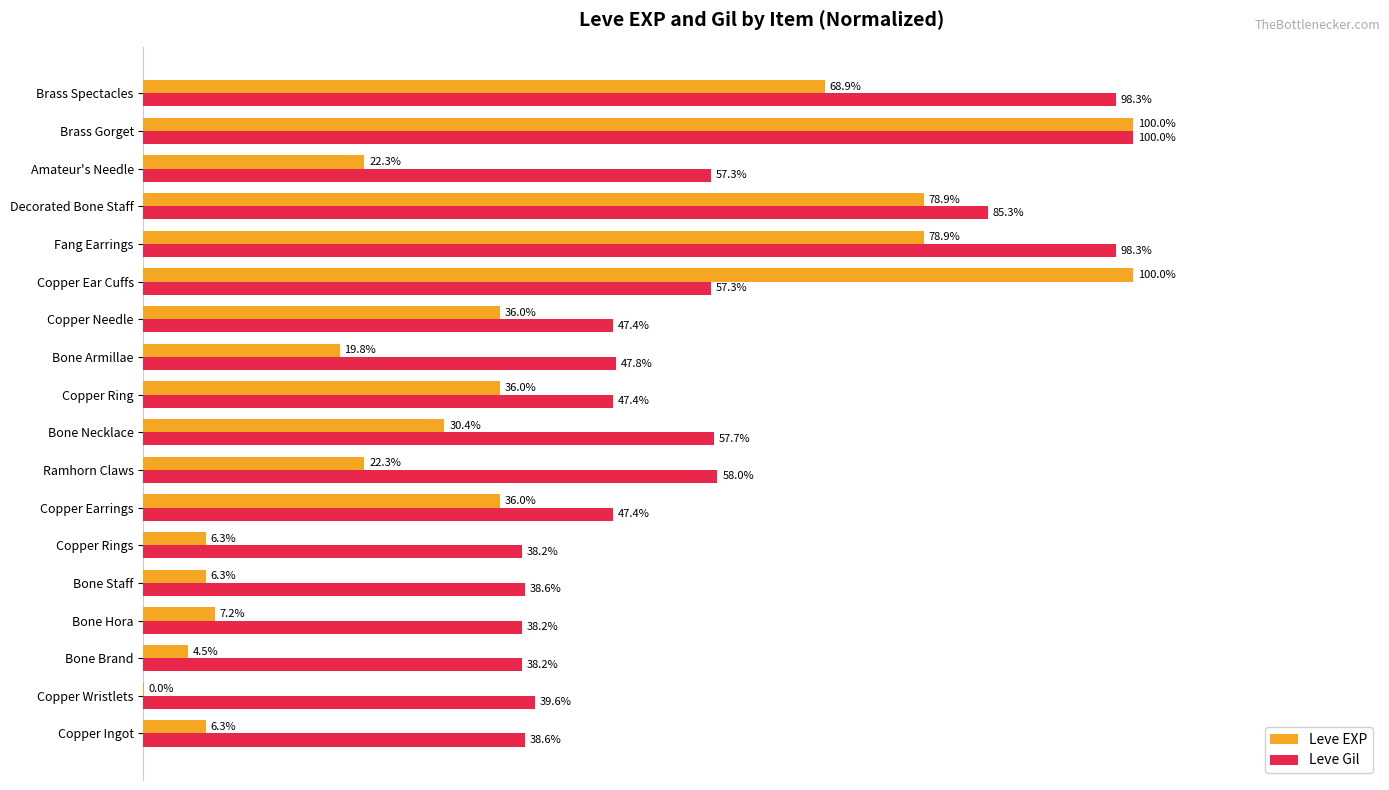

Is the value of Leve Gil at Copper Rings greater than the value of Leve EXP at Bone Brand?

Yes